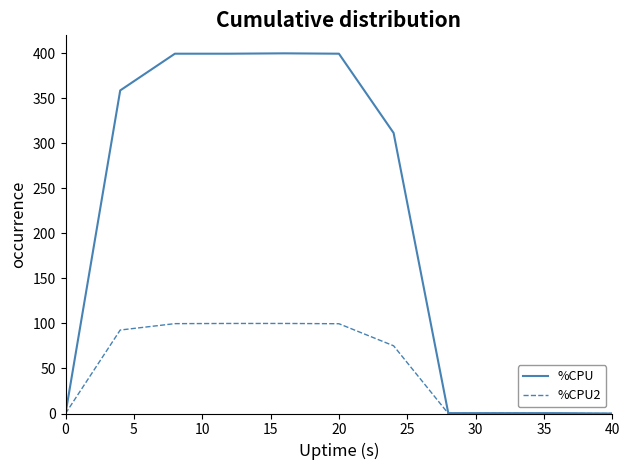

How many values in the %CPU2 series exceed 75?

6